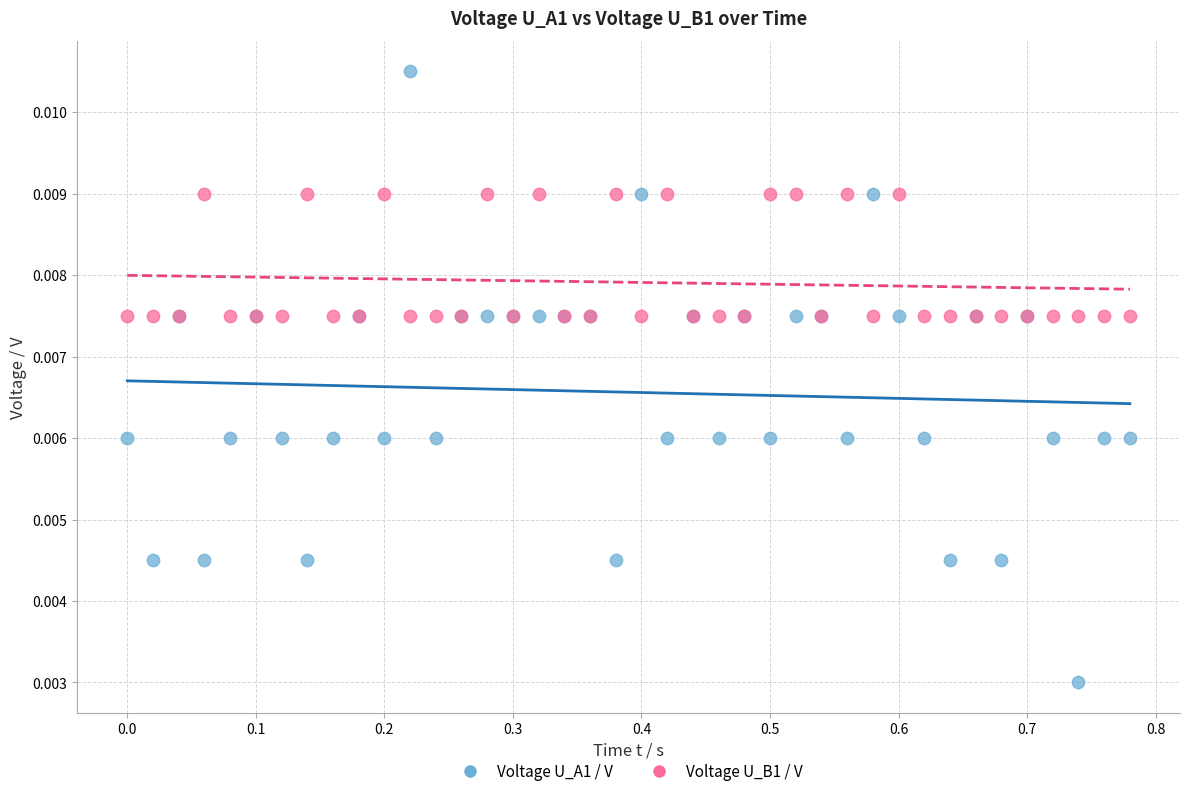

Which series has the largest Y range (max minus min)?

Voltage U_A1 / V